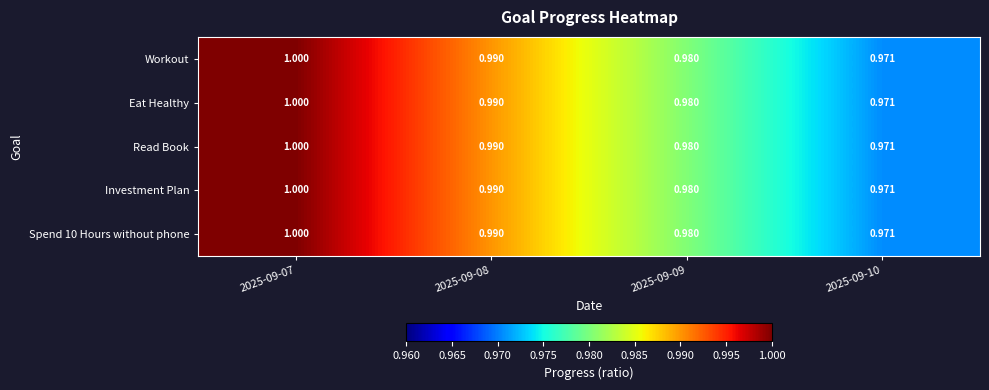

Is the value of Eat Healthy at 2025-09-07 greater than the value of Read Book at 2025-09-09?

Yes